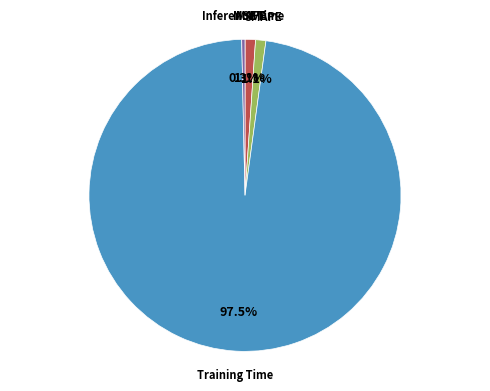

What is the majority slice?

Training Time